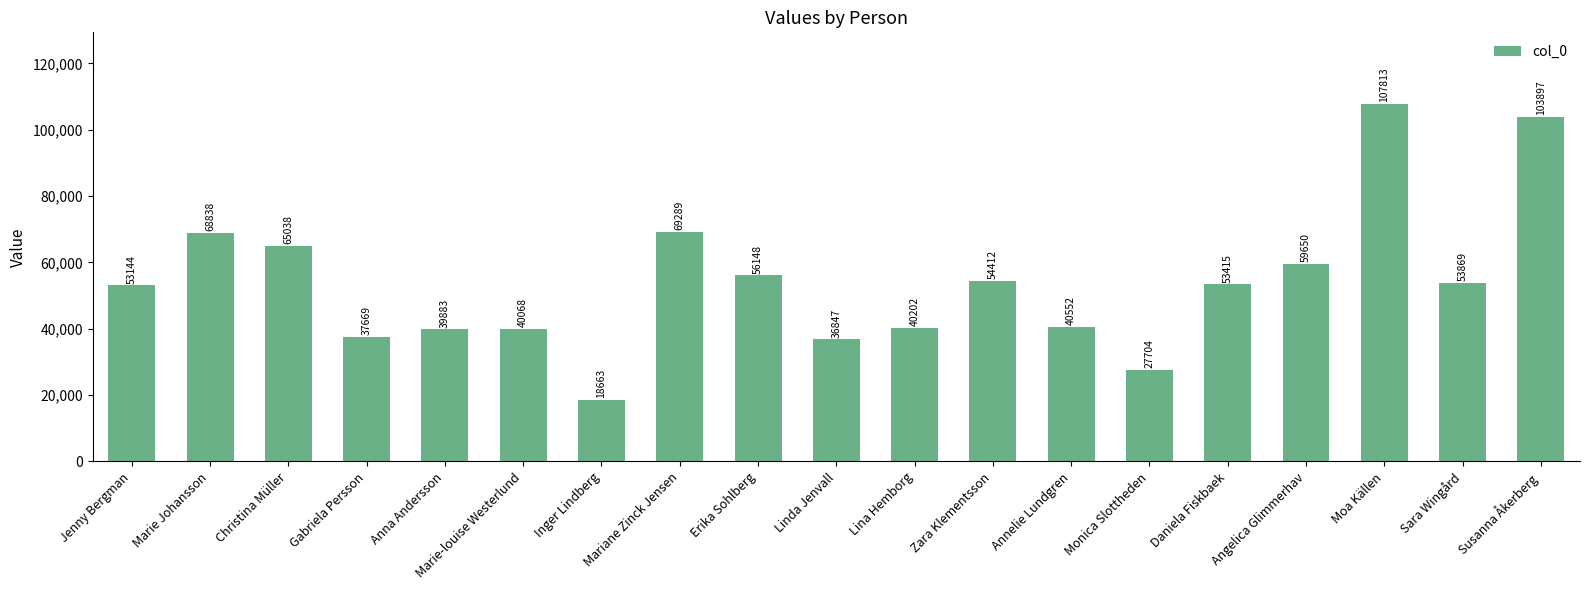

What is the difference between the second highest and second lowest values?

76193